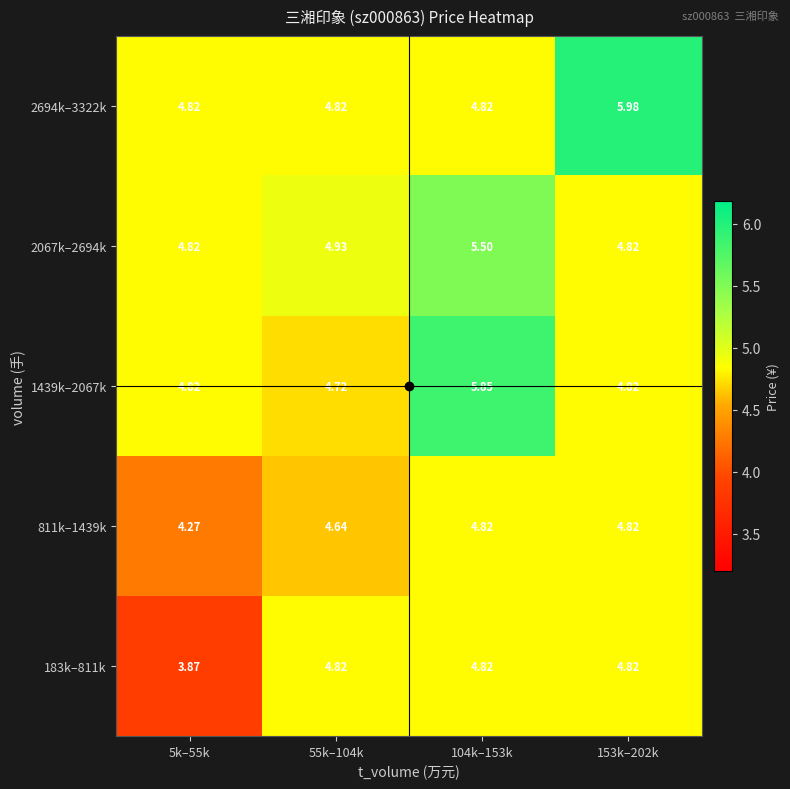

Is the value of 811k–1439k at 55k–104k greater than the value of 183k–811k at 55k–104k?

No